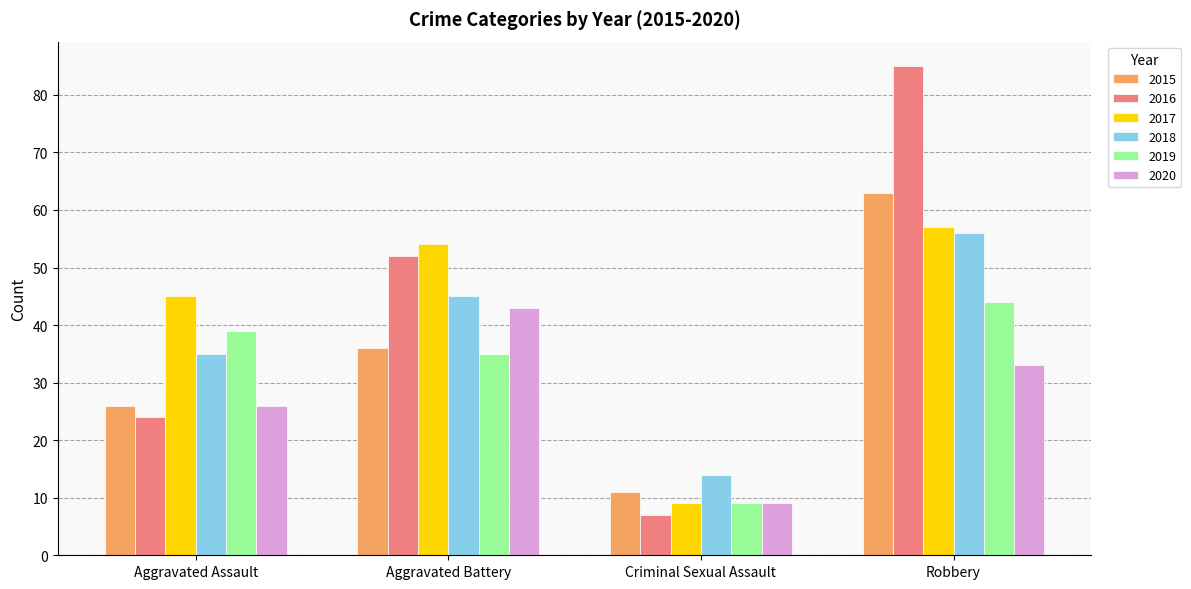

At which label does 2018 reach its minimum?

Criminal Sexual Assault